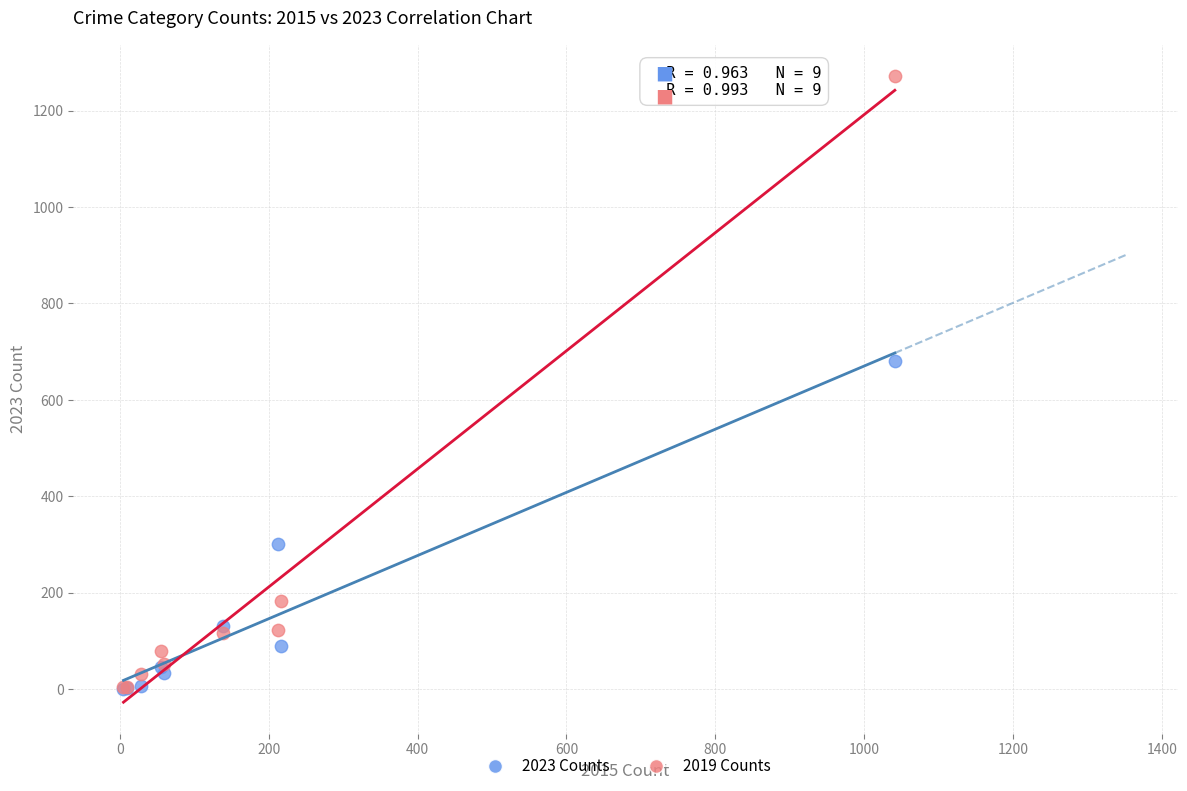

What are all the series names shown in the legend?

2023 Counts, 2019 Counts